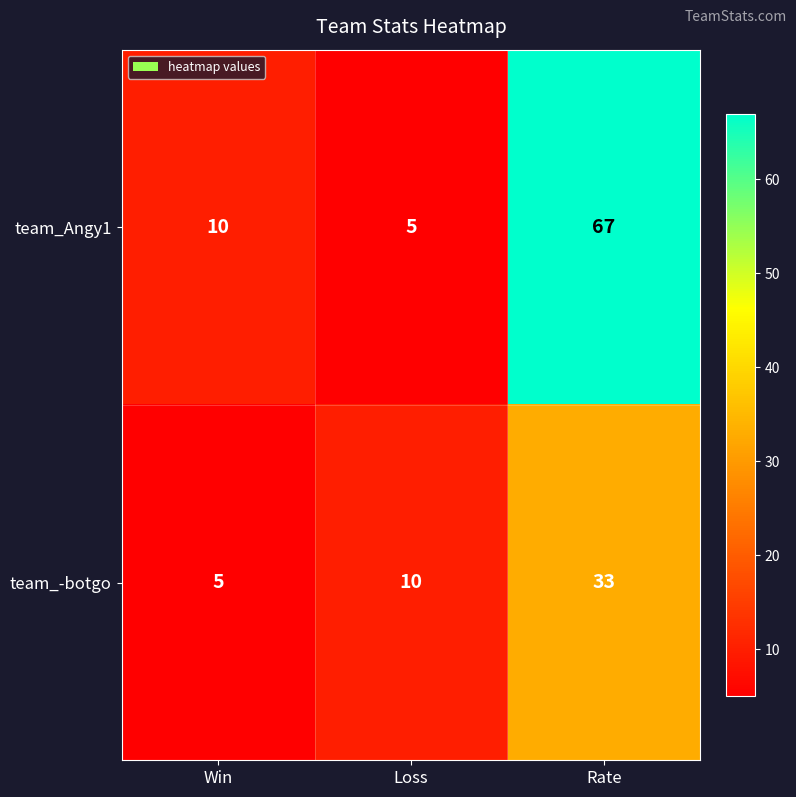

Which series has the widest spread of values?

team_Angy1